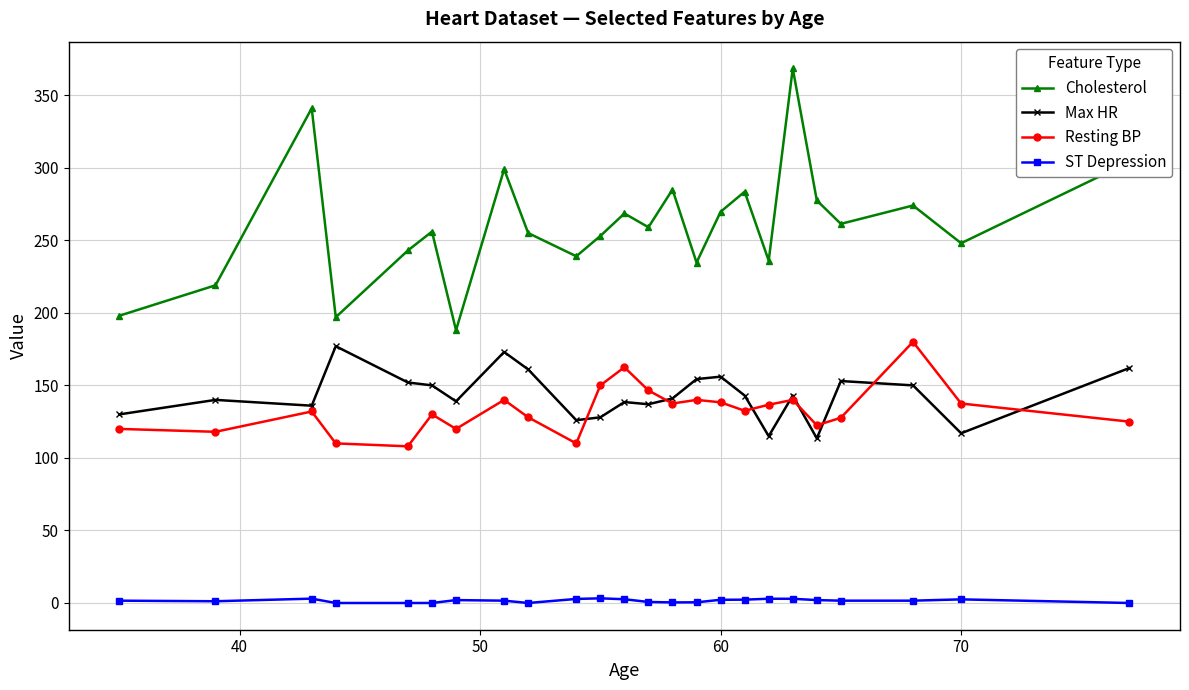

How many distinct data groups are displayed?

4